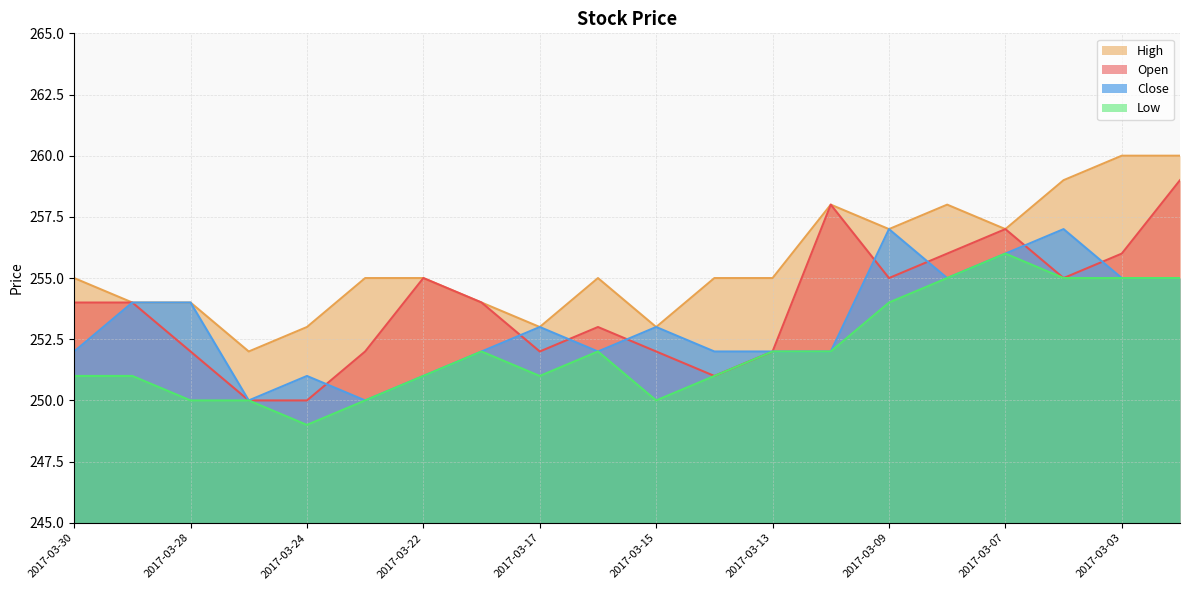

At which label does Low reach its peak?

2017-03-07